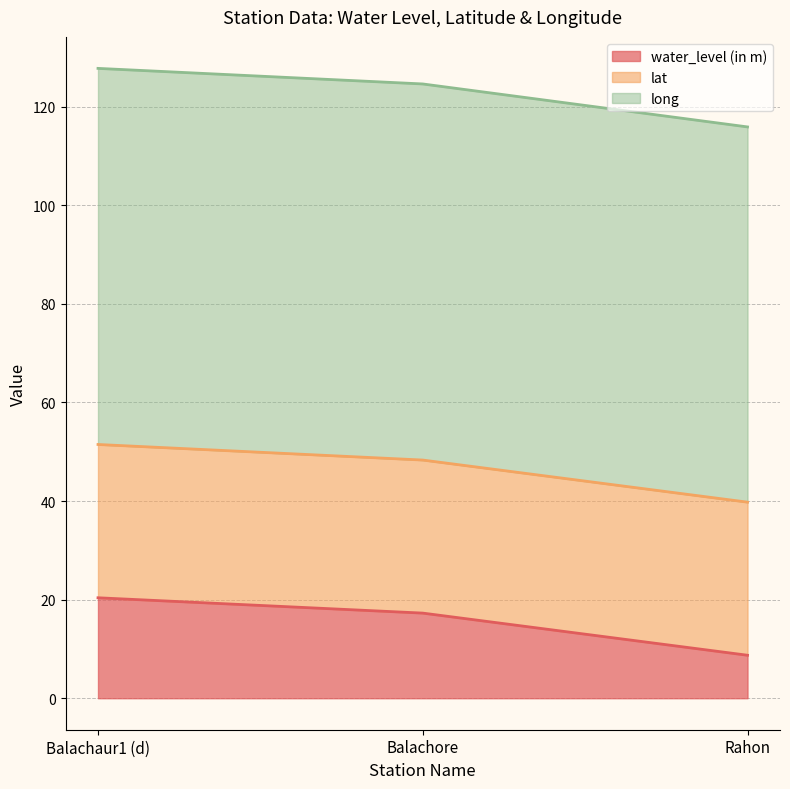

The water_level (in m) series shows 17.3 at Balachore. True or false?

True